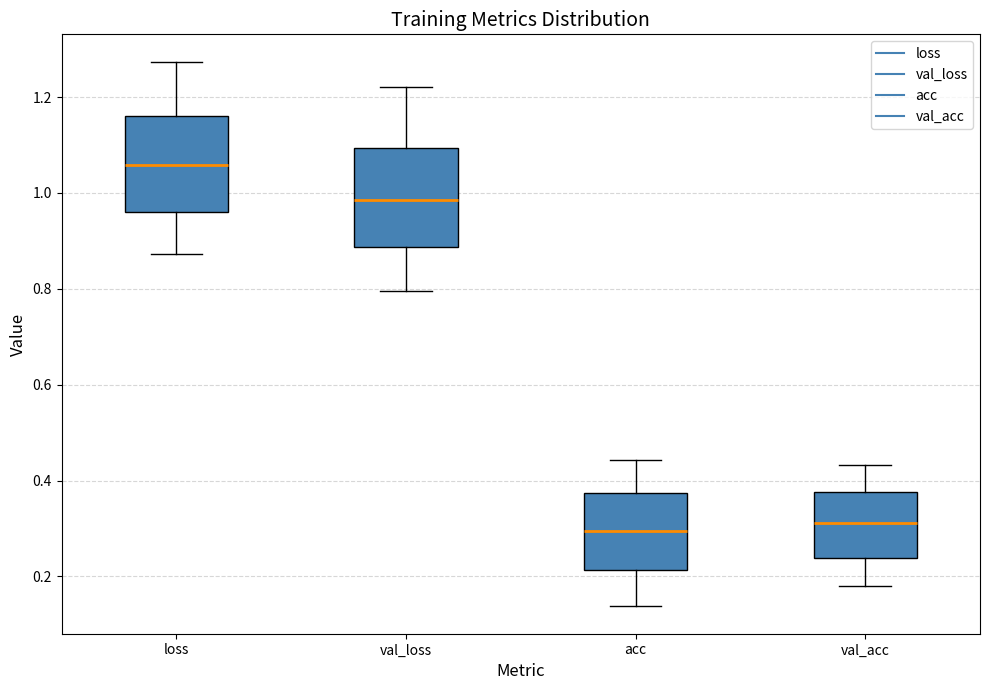

Reading left to right, read every box against the y-axis: the position of its median line, the range the box covers, and the ends of its whiskers. The values are not printed on the chart, so give them approximately, as read against the axis.

loss: median 1.06, box 0.96 to 1.16, whiskers 0.88 to 1.28
val_loss: median 0.98, box 0.88 to 1.10, whiskers 0.80 to 1.22
acc: median 0.30, box 0.22 to 0.38, whiskers 0.14 to 0.44
val_acc: median 0.32, box 0.24 to 0.38, whiskers 0.18 to 0.44